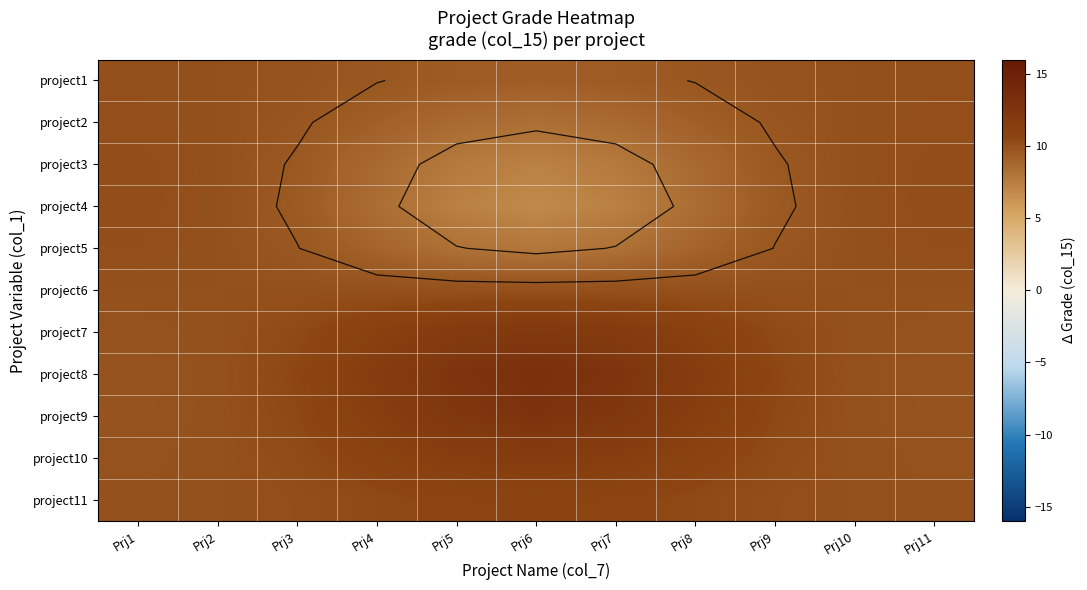

True or false: project7 has a value of 11.8 at Prj5.

True